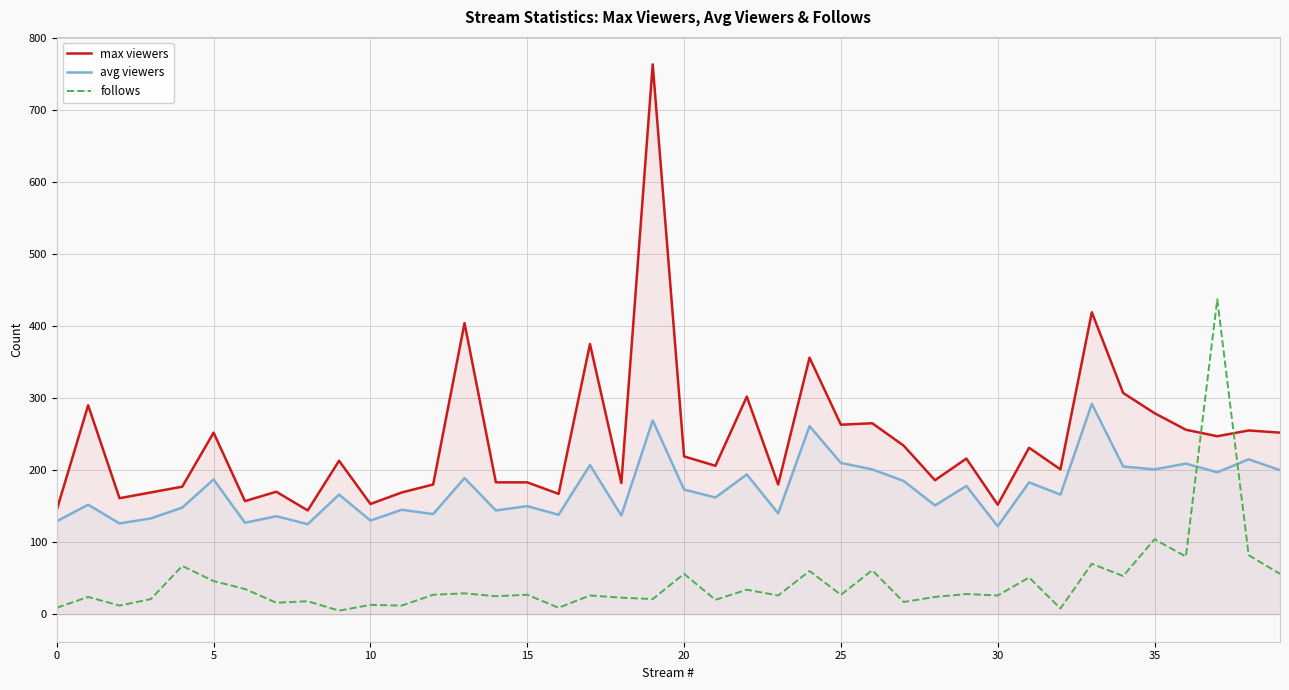

What is the highest value of the max viewers series?

763